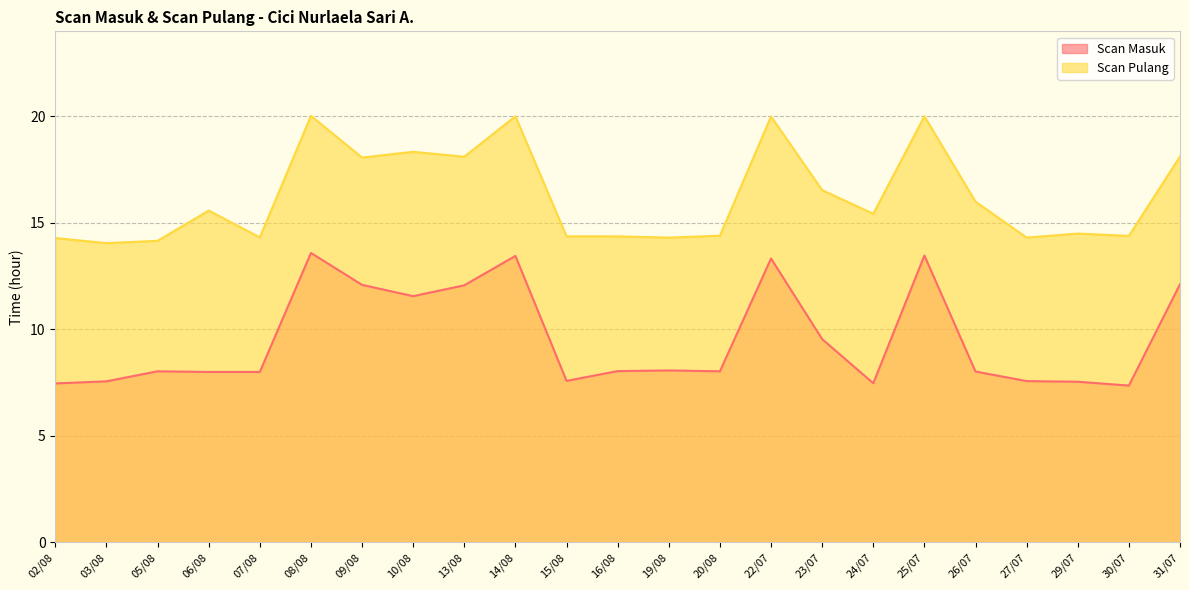

Which category has the lowest value across all series?

30/07